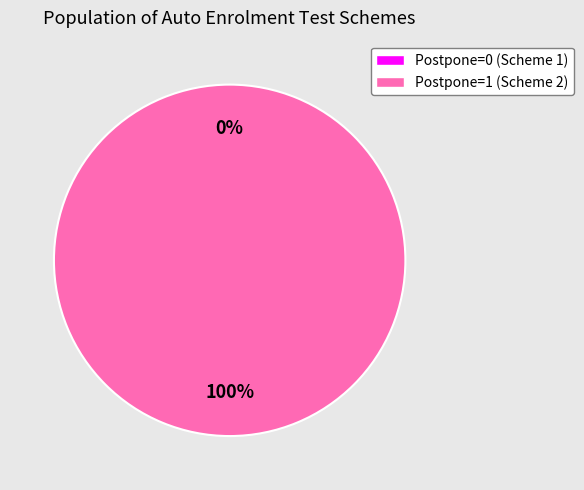

Which slice is the smallest?

Postpone=0 (Scheme 1)